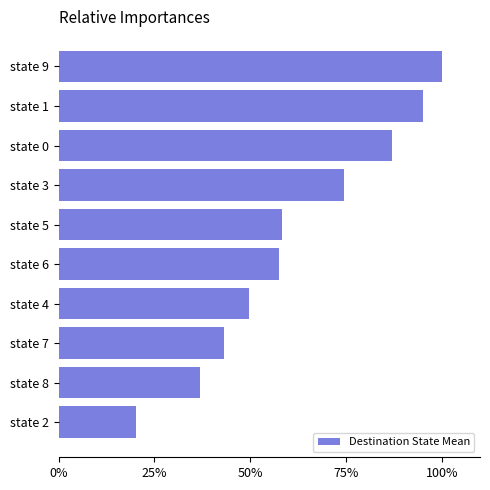

Are the bars horizontal?

Yes